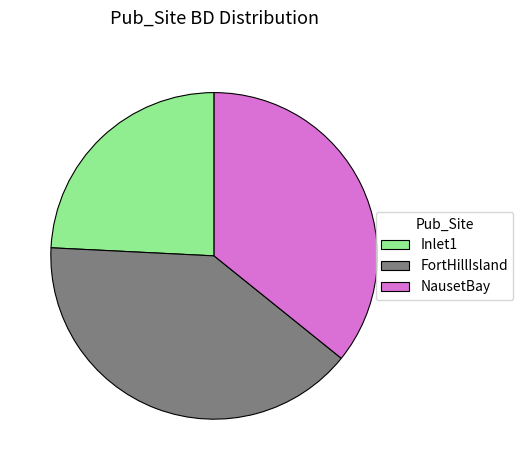

Is FortHillIsland the majority of the pie?

No